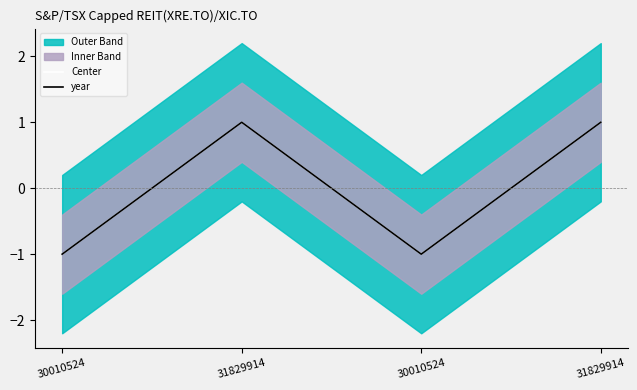

How many interior local peaks does the Center series have?

1